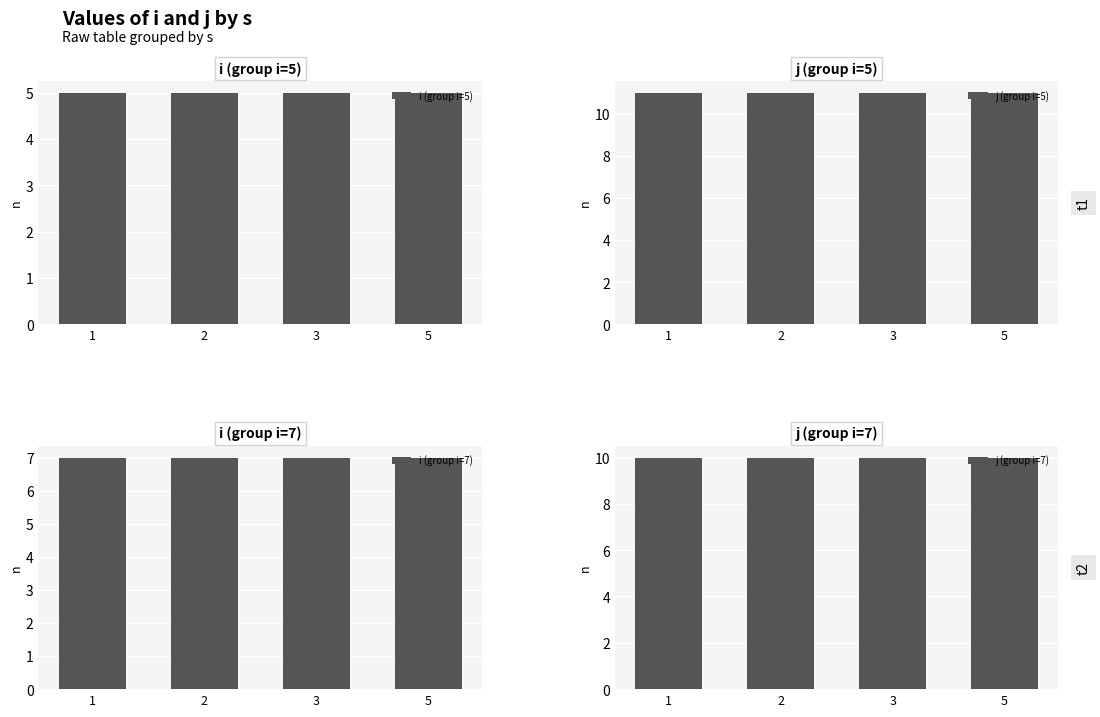

Which label corresponds to the largest value in the chart?

1